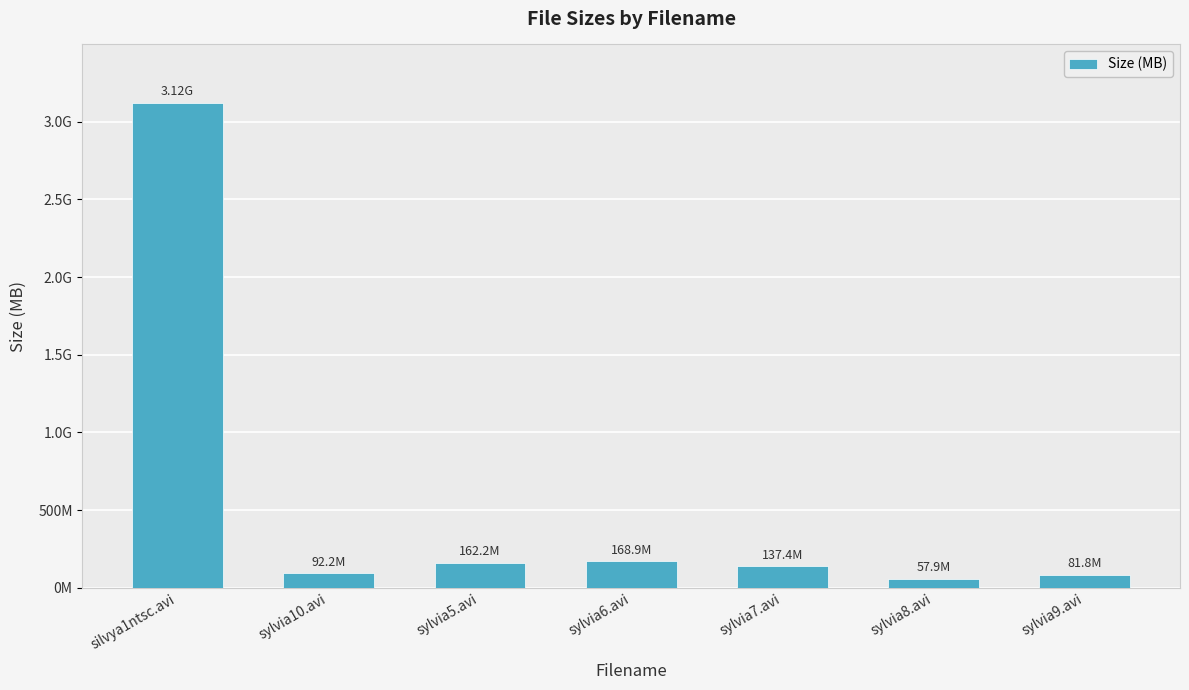

Rank the categories by value from highest to lowest.

silvya1ntsc.avi, sylvia6.avi, sylvia5.avi, sylvia7.avi, sylvia10.avi, sylvia9.avi, sylvia8.avi